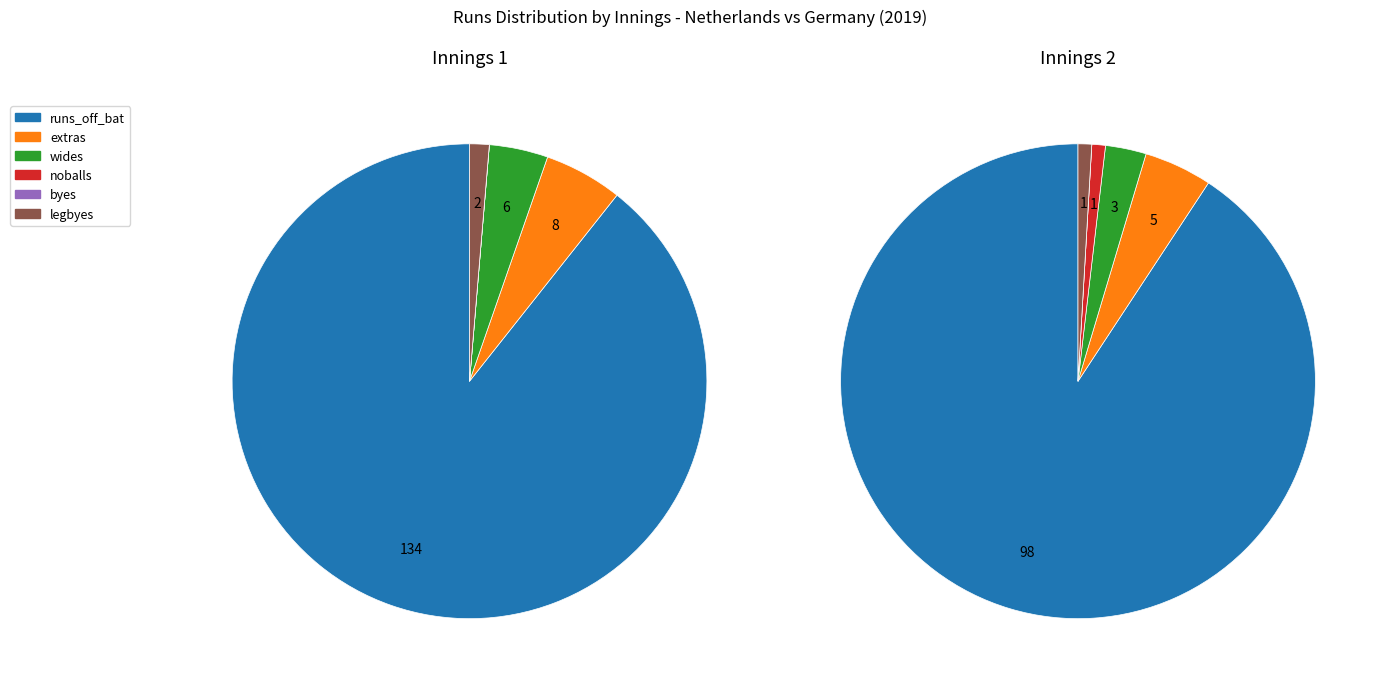

To the nearest percent, what is the difference between the largest and smallest slice percentages?

89%